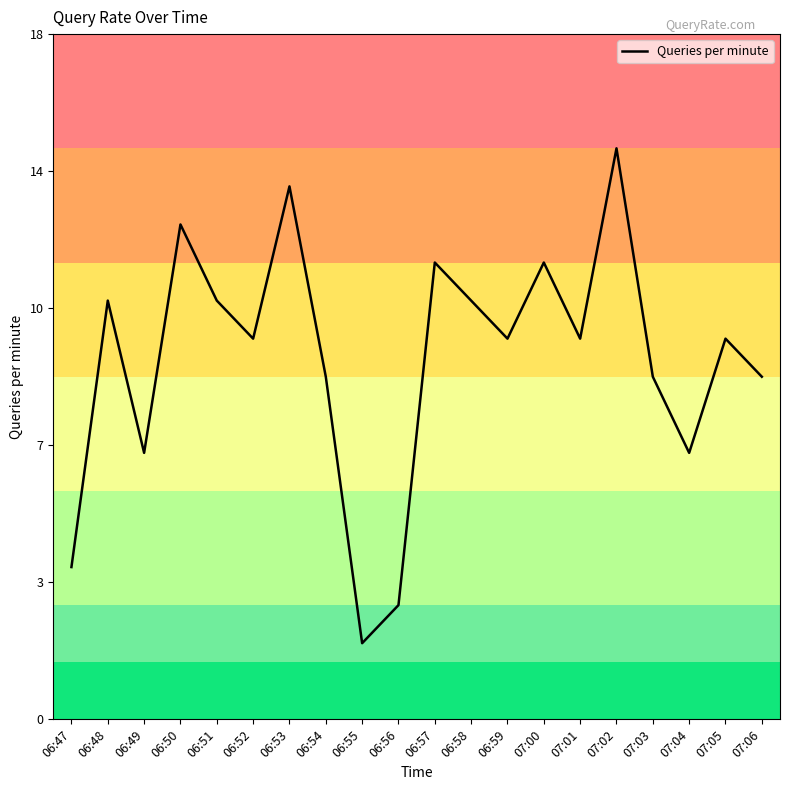

What is the average value?

9